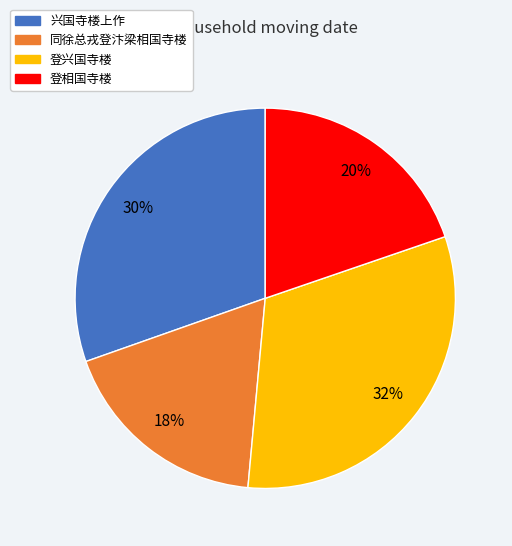

Is there a majority slice in this chart?

No